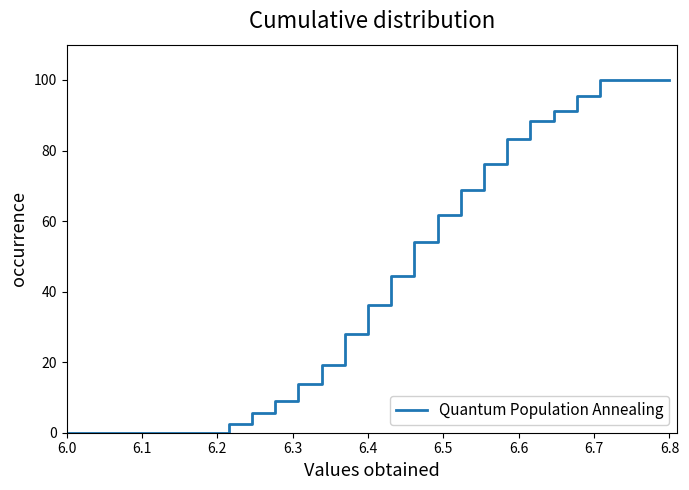

Reading right to left, transcribe all the data shown in this chart.

100.0	100.0	100.0	100.0	95.5	91.3	88.4	83.4	76.0	68.9	61.6	54.0	44.5	36.3	27.9	19.3	13.7	9.0	5.5	2.4	0.0	0.0	0.0	0.0	0.0	0.0	0.0